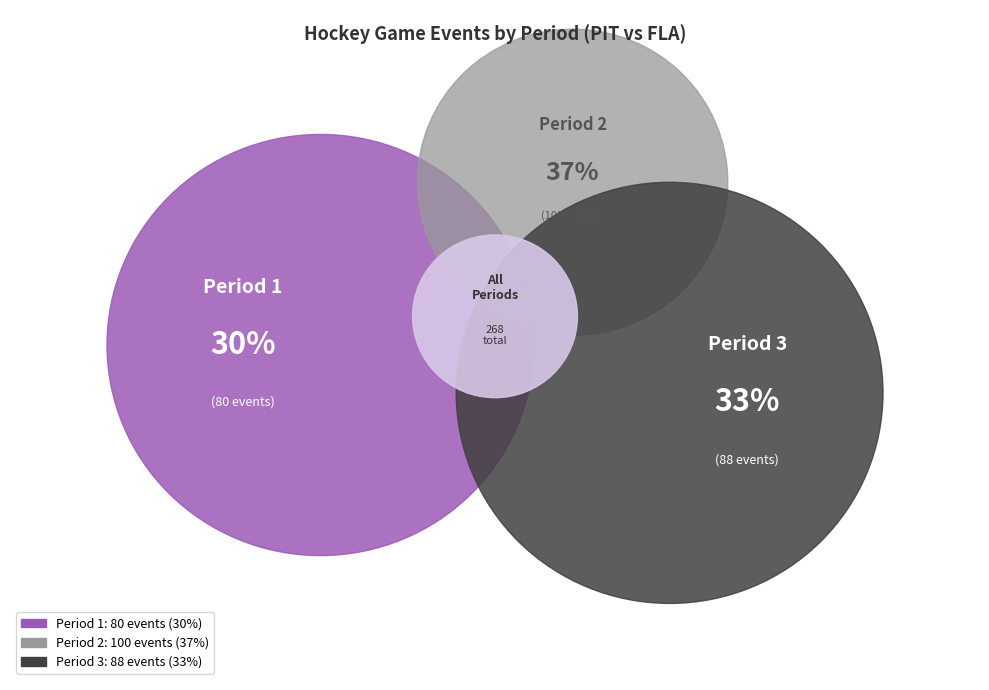

What percentage is NOT represented by Period 1?

70.1%